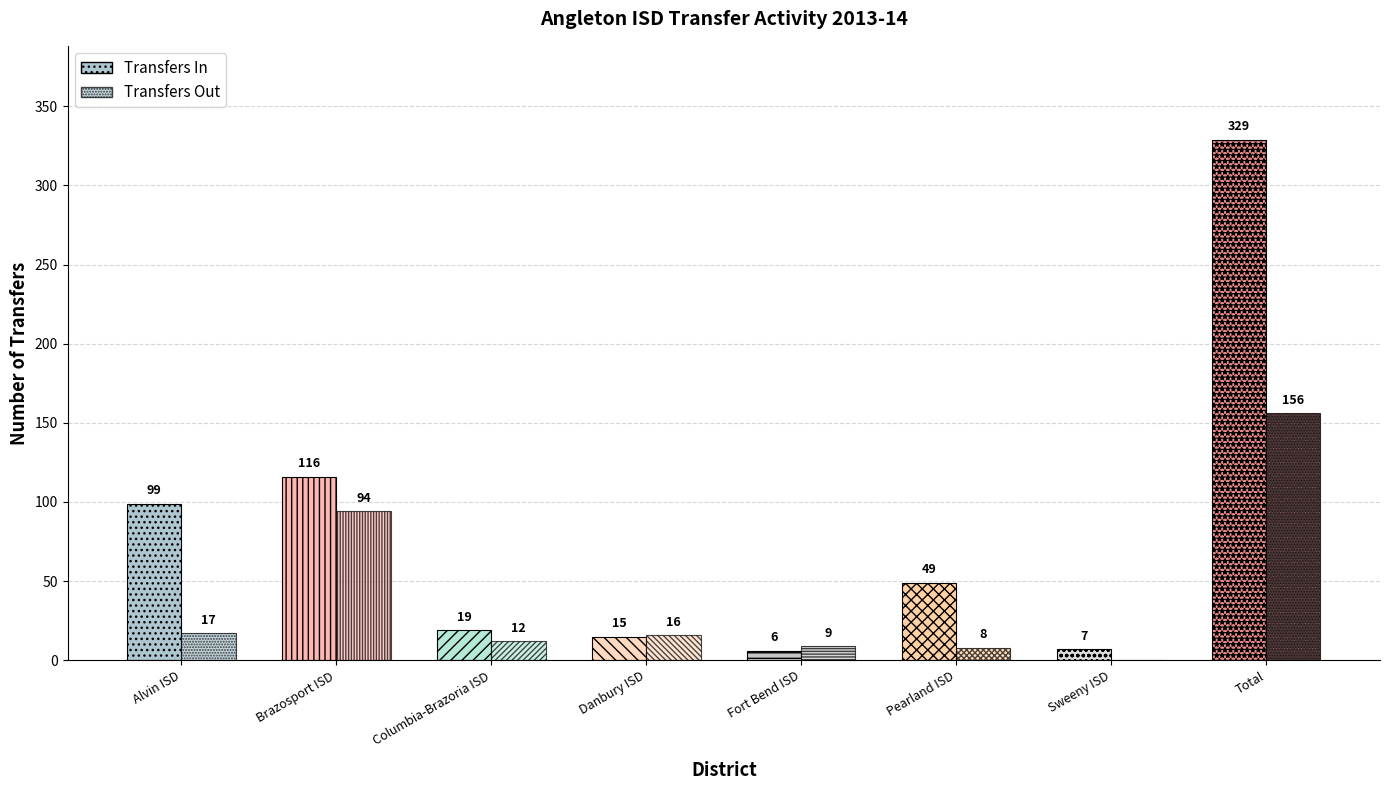

At which label does Transfers In reach its minimum?

Fort Bend ISD